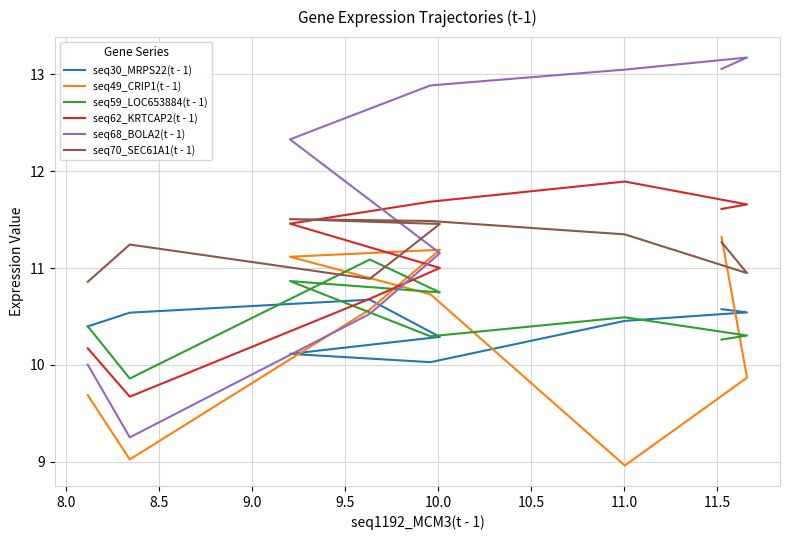

The value of seq68_BOLA2(t - 1) at 10.5 is 13.0. True or false?

True